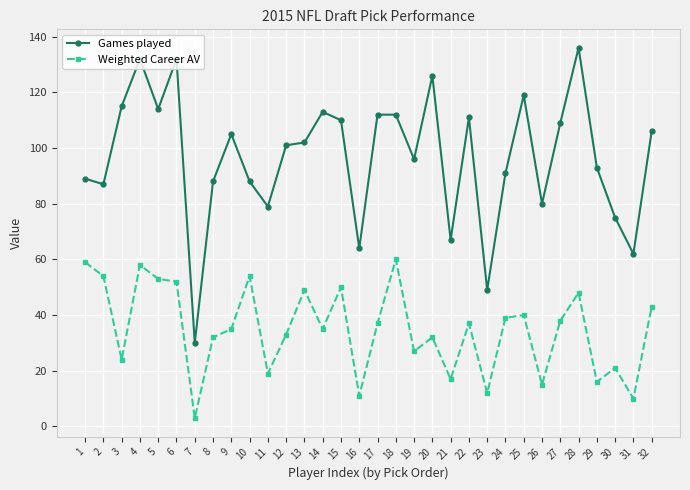

Which series has the largest total across all categories?

Games played